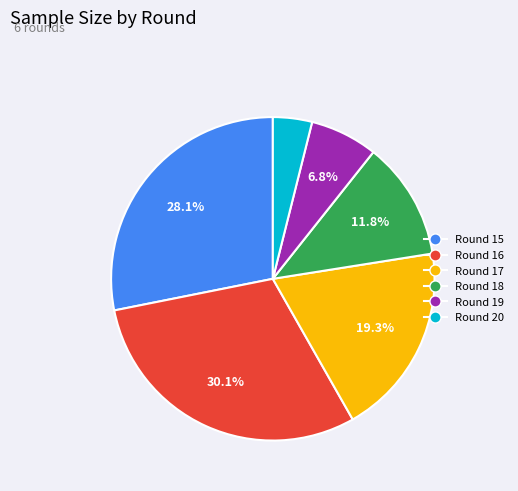

Rank the categories by value from lowest to highest.

Round 20, Round 19, Round 18, Round 17, Round 15, Round 16